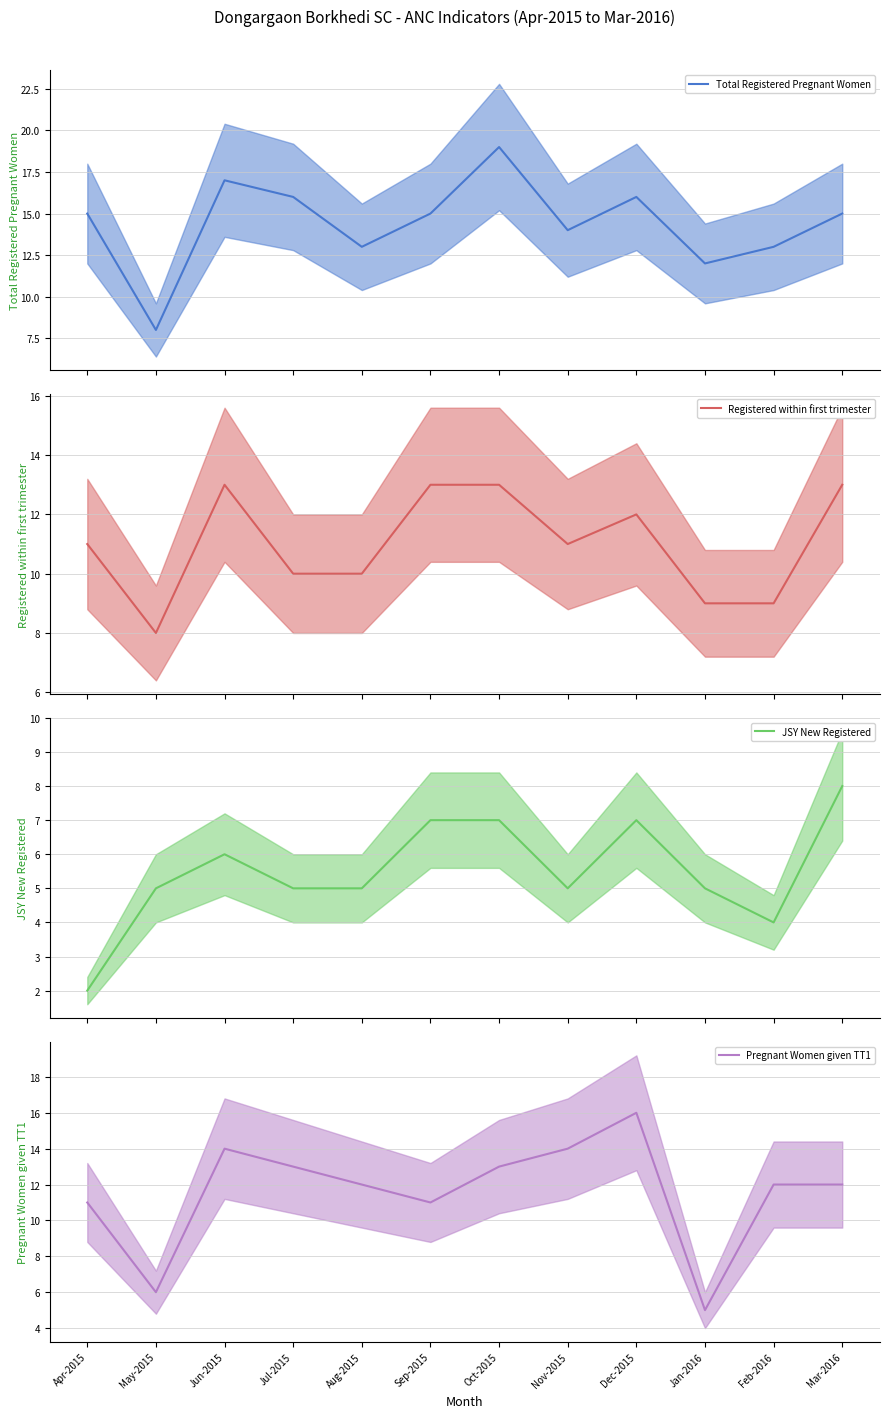

What is the label of the 3rd point from the left?

Jun-2015